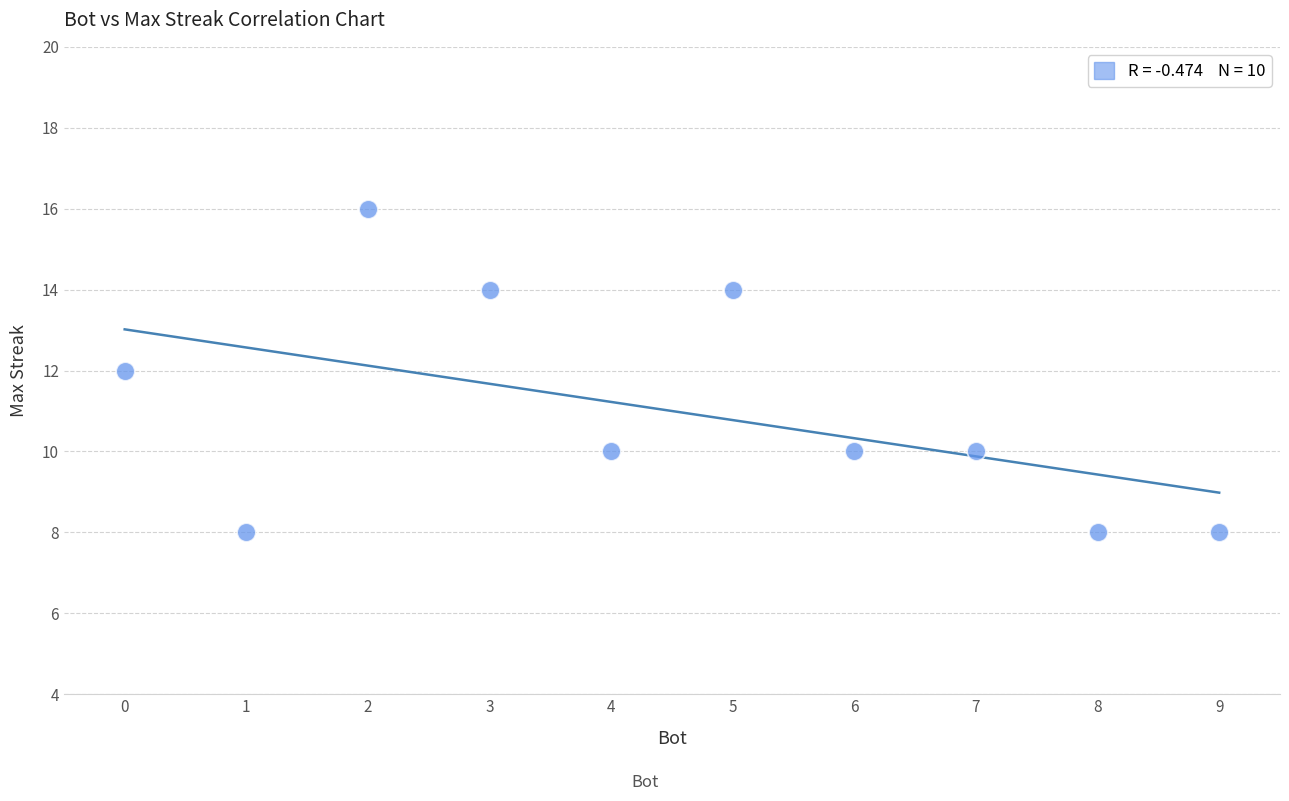

What is the range of Y values (max minus min)?

8